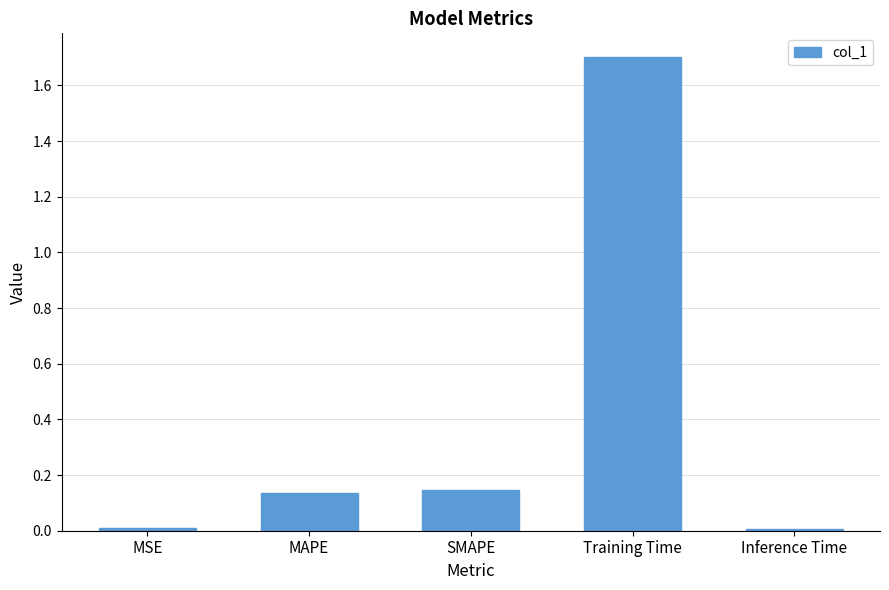

True or false: the data shows 0.0 at MSE.

True